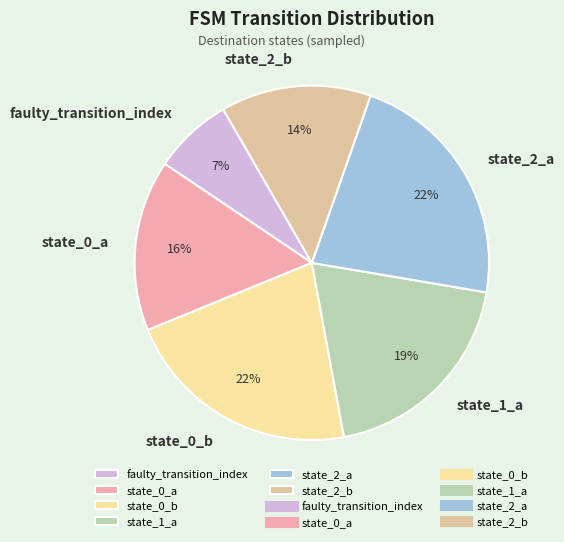

Count the number of slices in the pie.

6